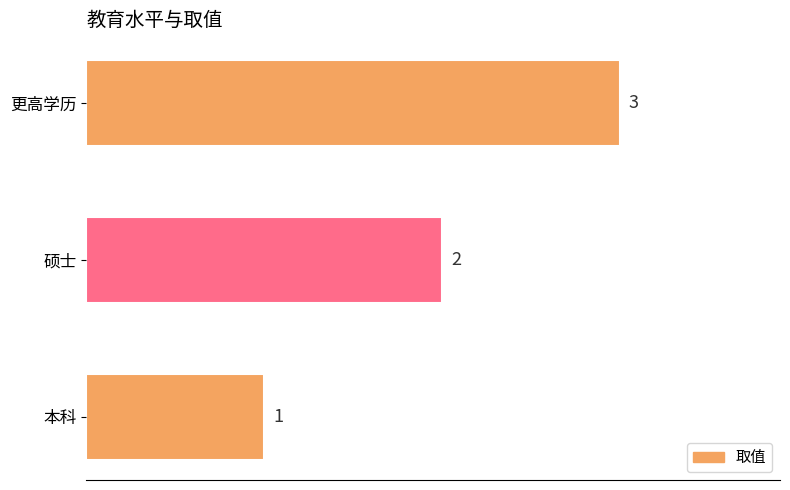

What is the sum of all values?

6